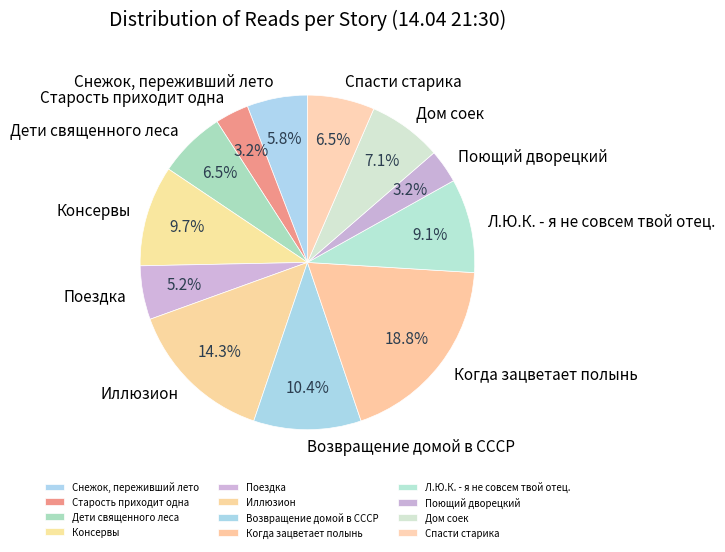

What is the largest slice in the pie chart?

Когда зацветает полынь